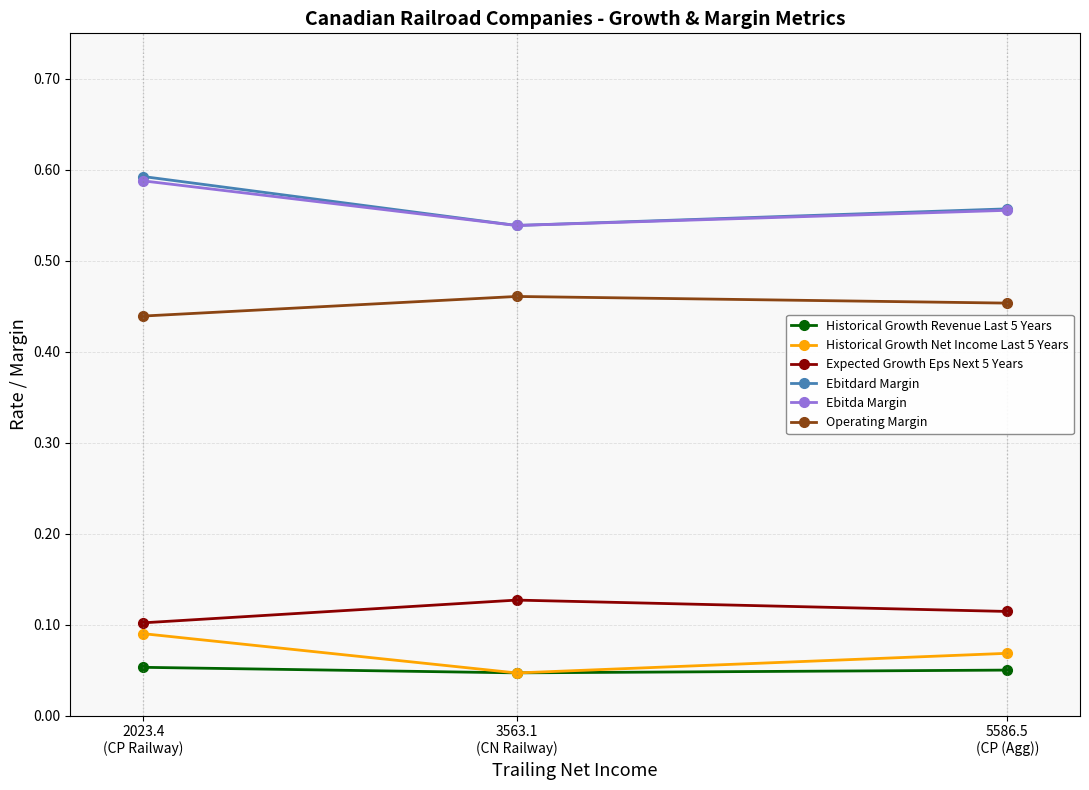

Which series changed the most between 3563.1
(CN Railway) and 2023.4
(CP Railway)?

Ebitdard Margin